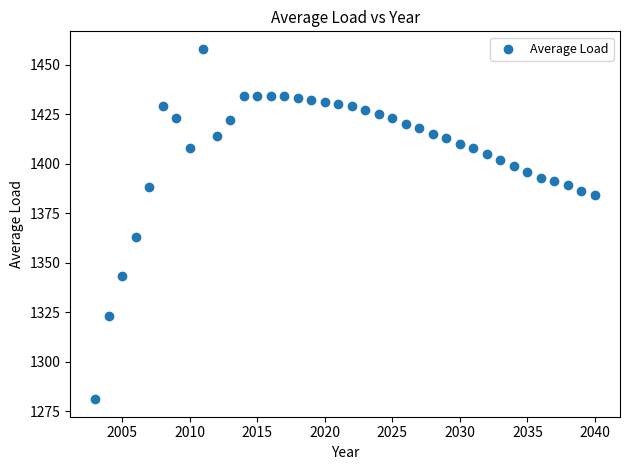

What Y value in the scatter plot is closest to 1369?

1363